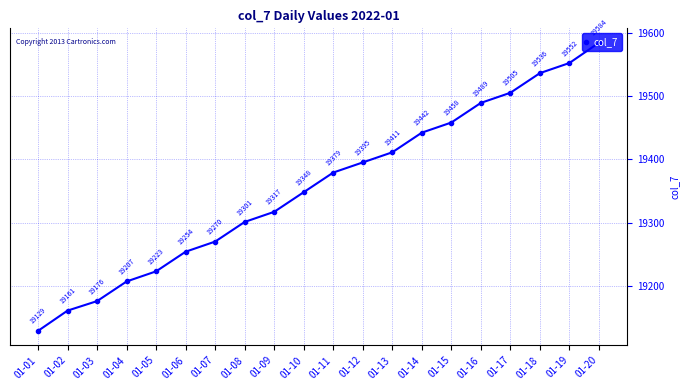

Reading left to right, list all the values displayed in this chart.

19129	19161	19176	19207	19223	19254	19270	19301	19317	19348	19379	19395	19411	19442	19458	19489	19505	19536	19552	19584